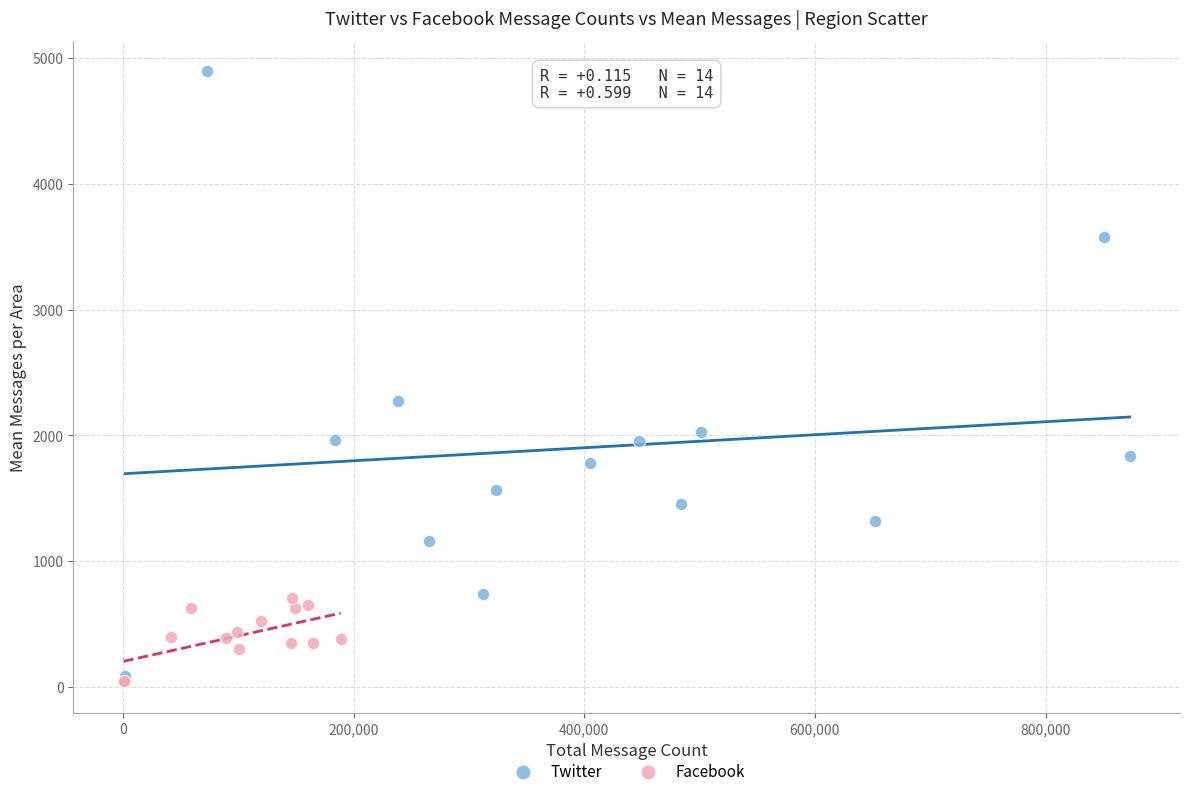

Which series reaches the maximum Y coordinate?

Twitter